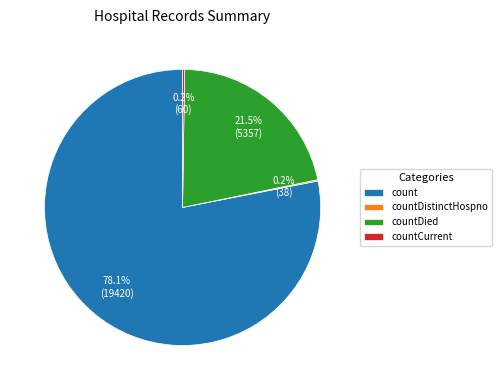

Does countDied account for over 50% of the chart?

No